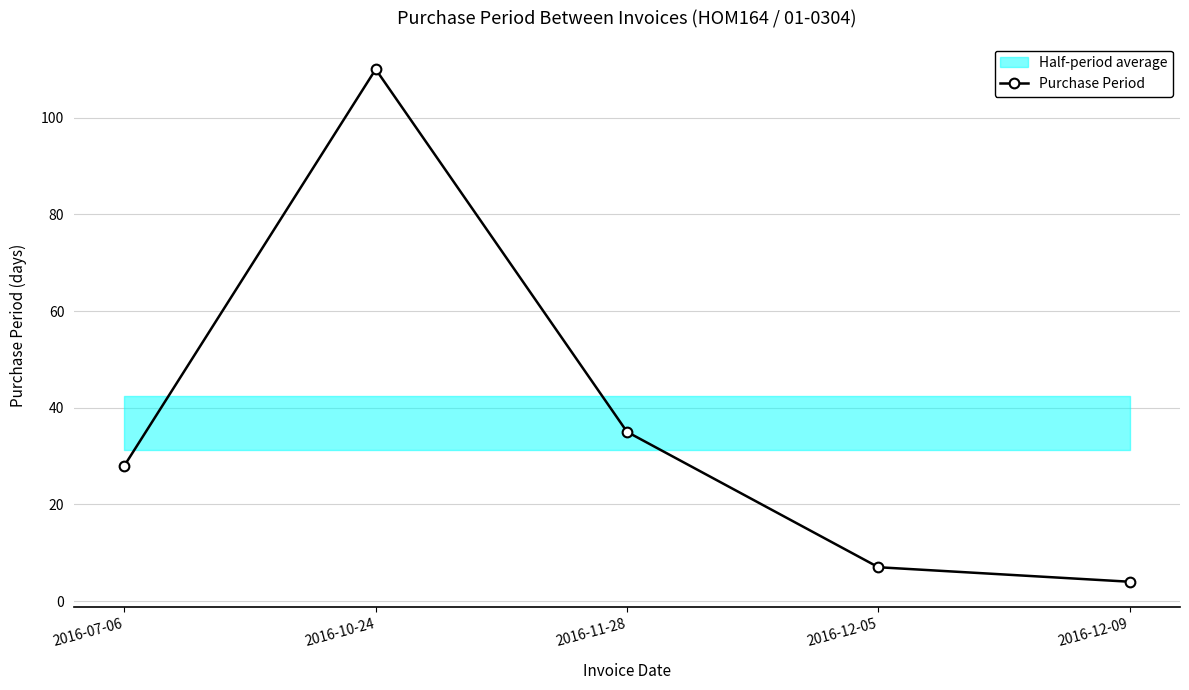

List the labels in order of value, smallest first.

2016-12-09, 2016-12-05, 2016-07-06, 2016-11-28, 2016-10-24